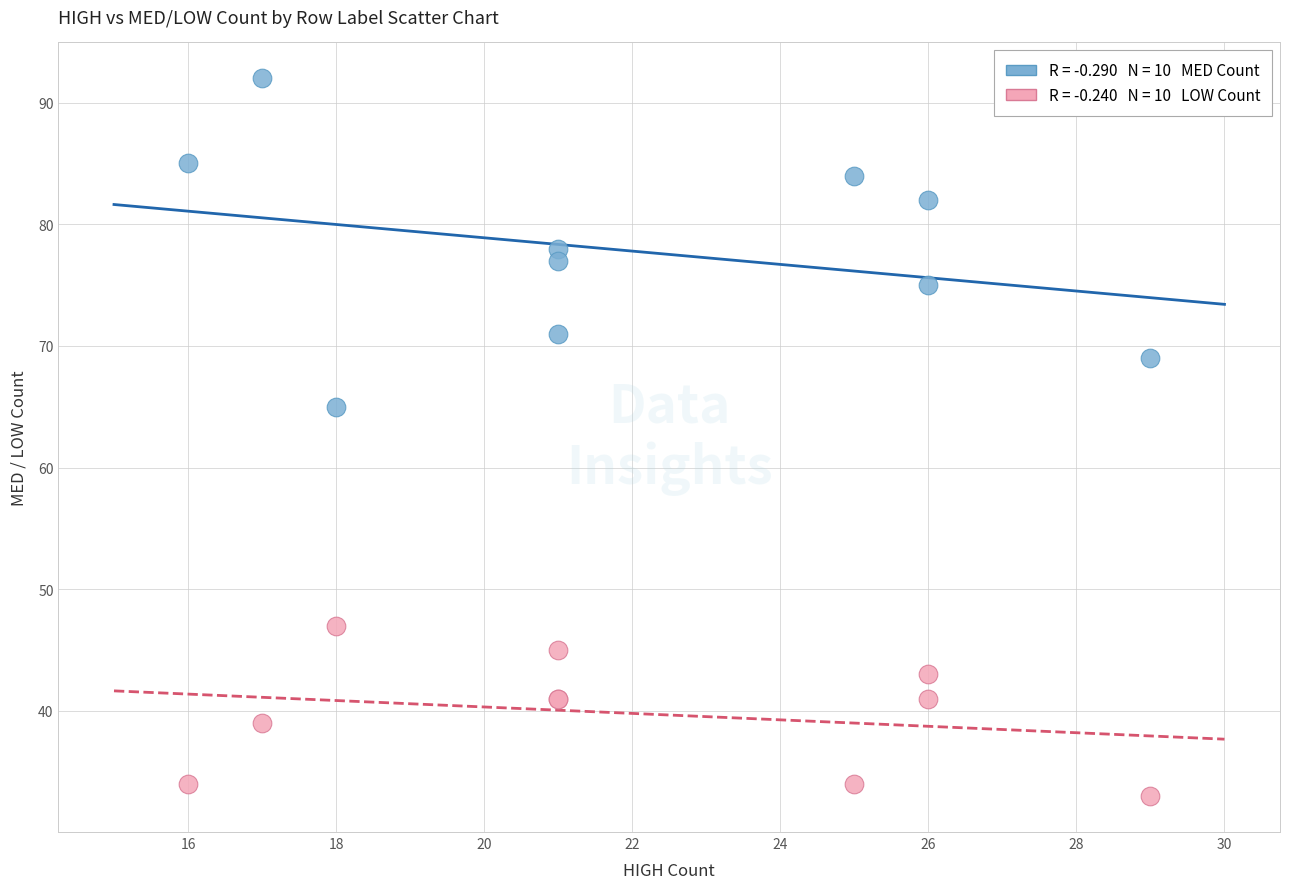

Across all series, what Y value is closest to 62?

65